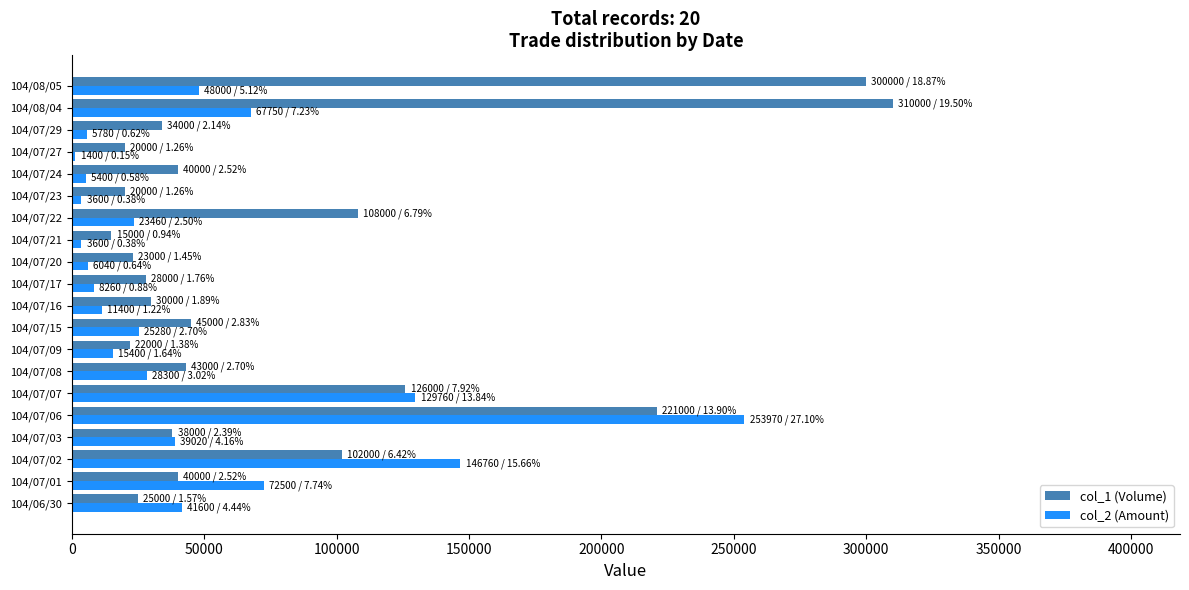

The value of col_2 (Amount) at 104/07/02 is 90031. True or false?

False